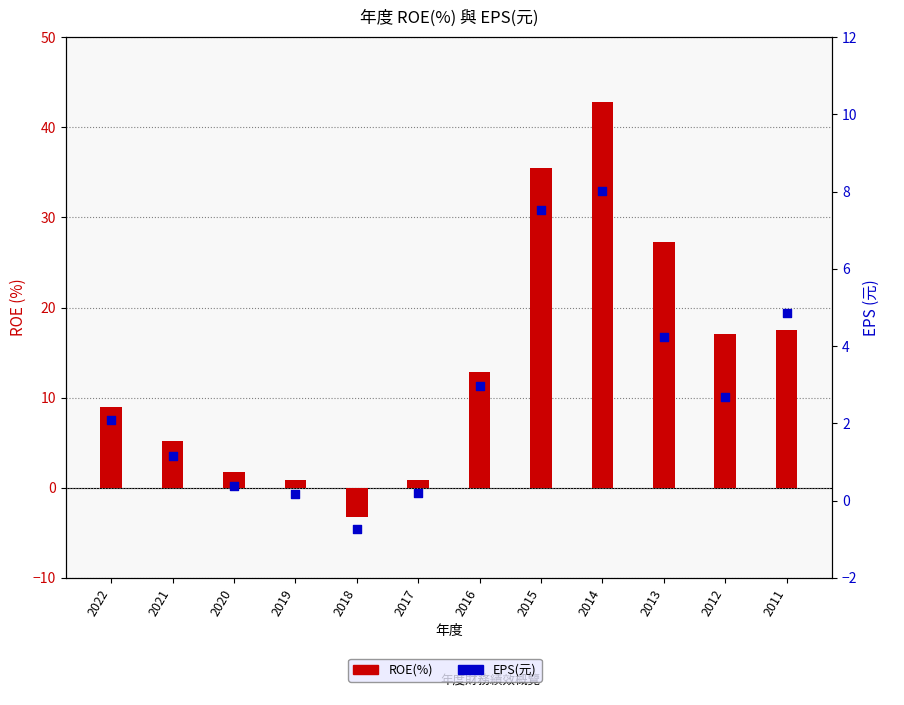

What is the total value across all series at 2018?

-3.9